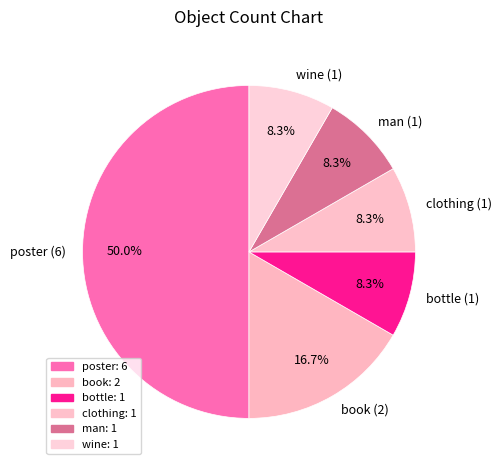

How many slices are in this pie chart?

6